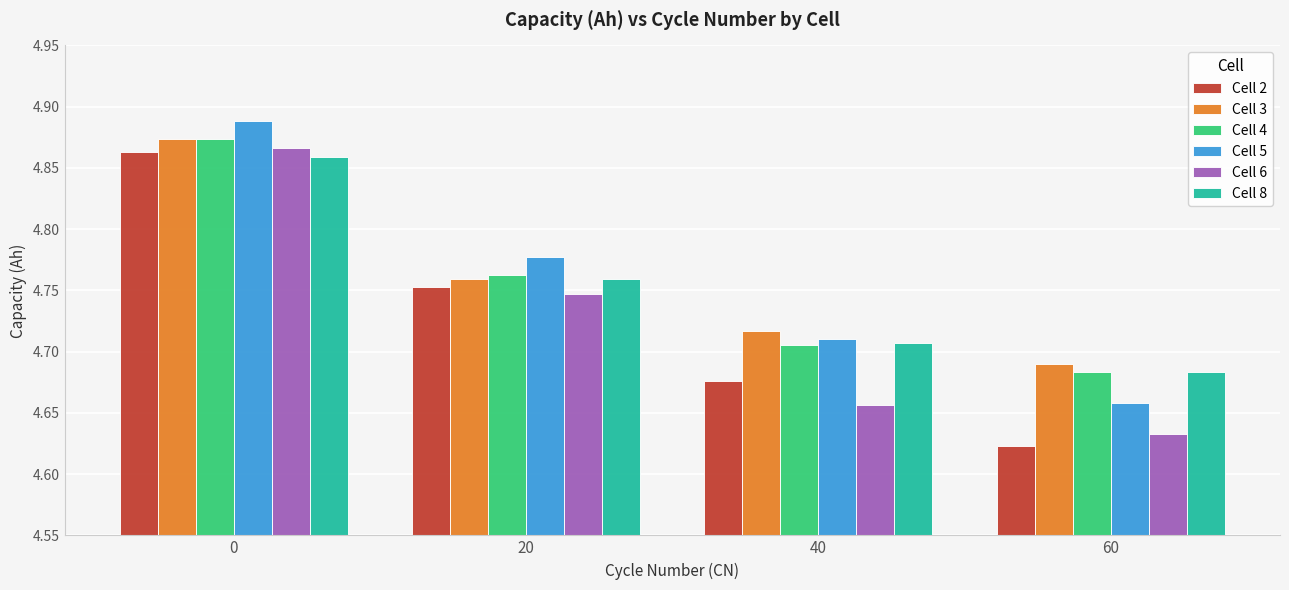

Which label corresponds to the smallest value in the chart?

60